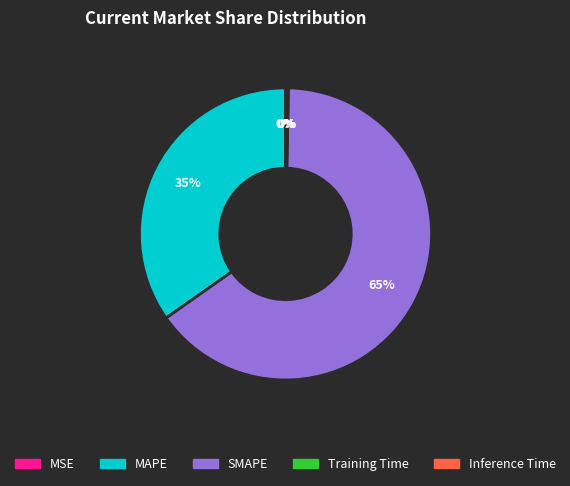

To the nearest percent, what is the combined percentage of MAPE and SMAPE?

100%